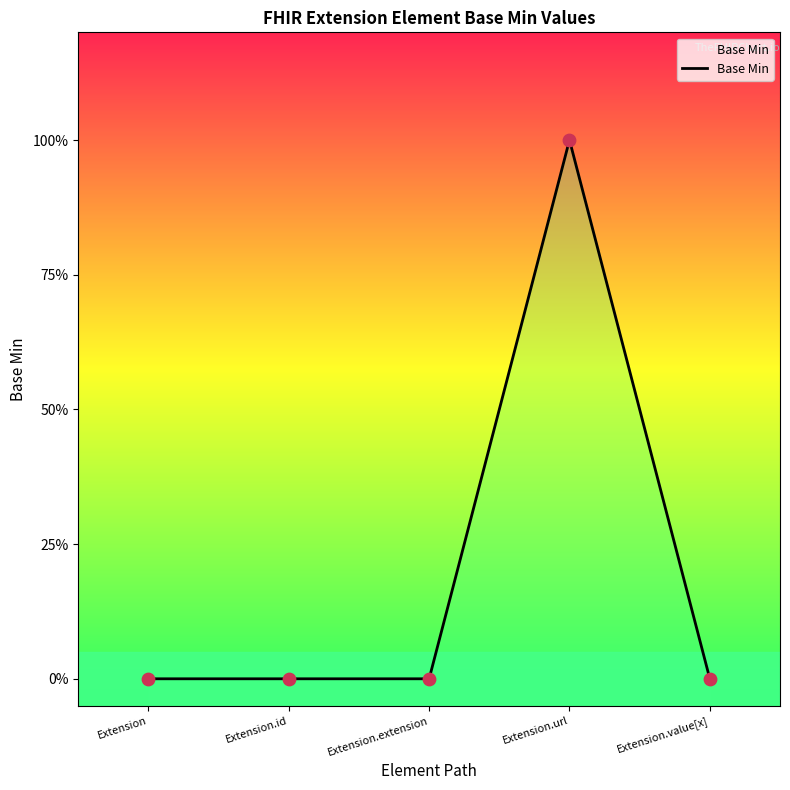

What is the change in value from Extension.extension to Extension.url?

+1